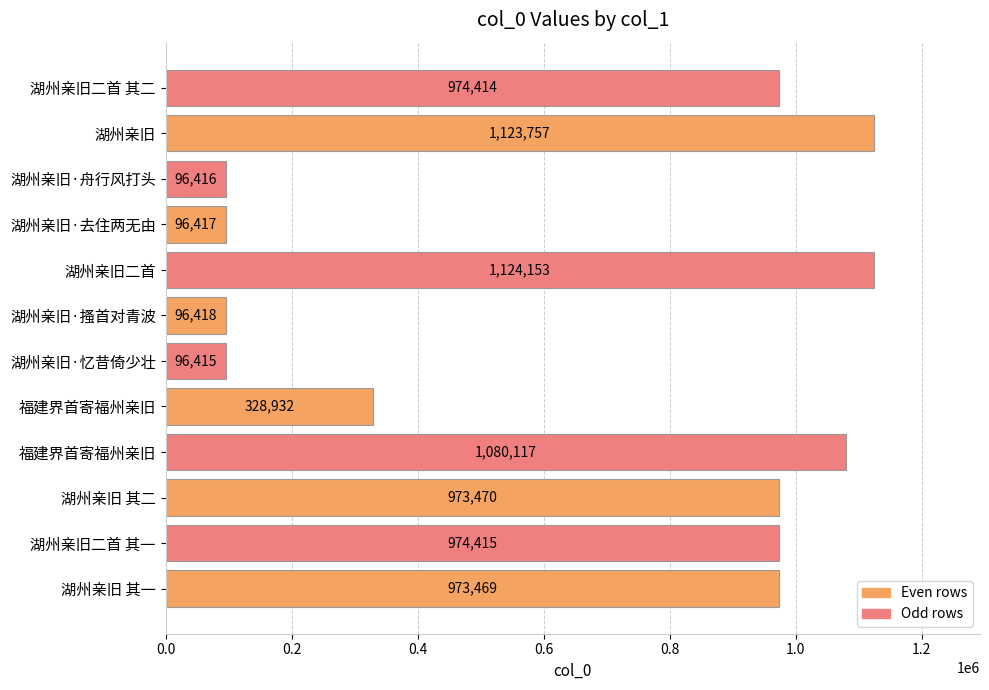

Does the chart contain stacked bars?

No